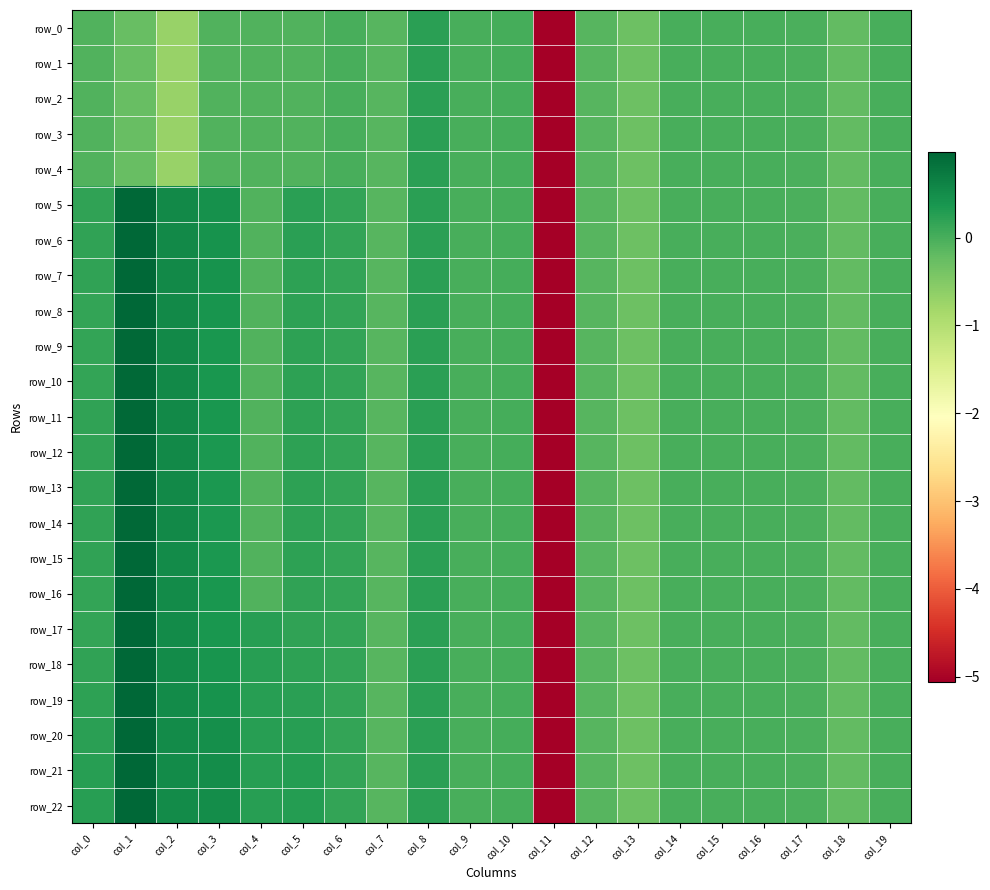

Is it true that row_8 equals -0.1 at col_4?

True